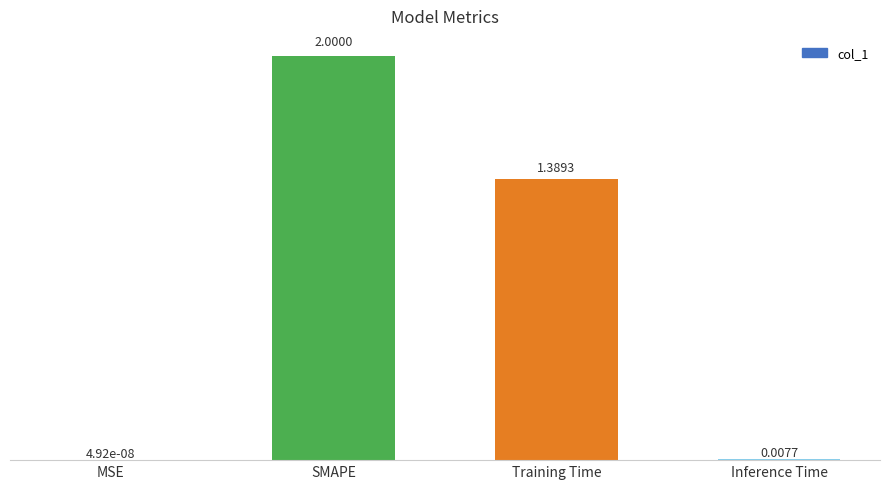

How many data points are above 1?

2